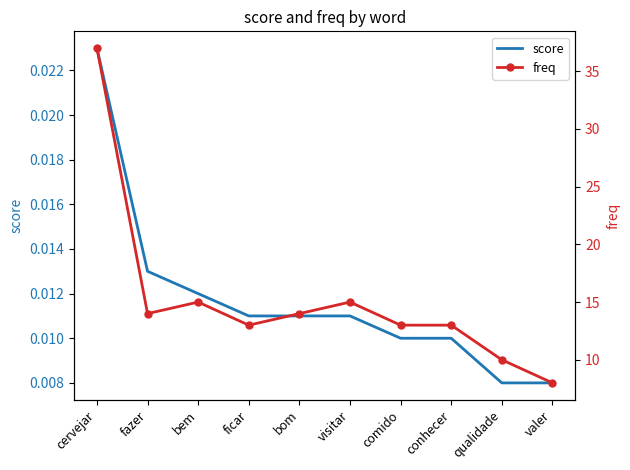

How many values in the freq series are below 14?

5